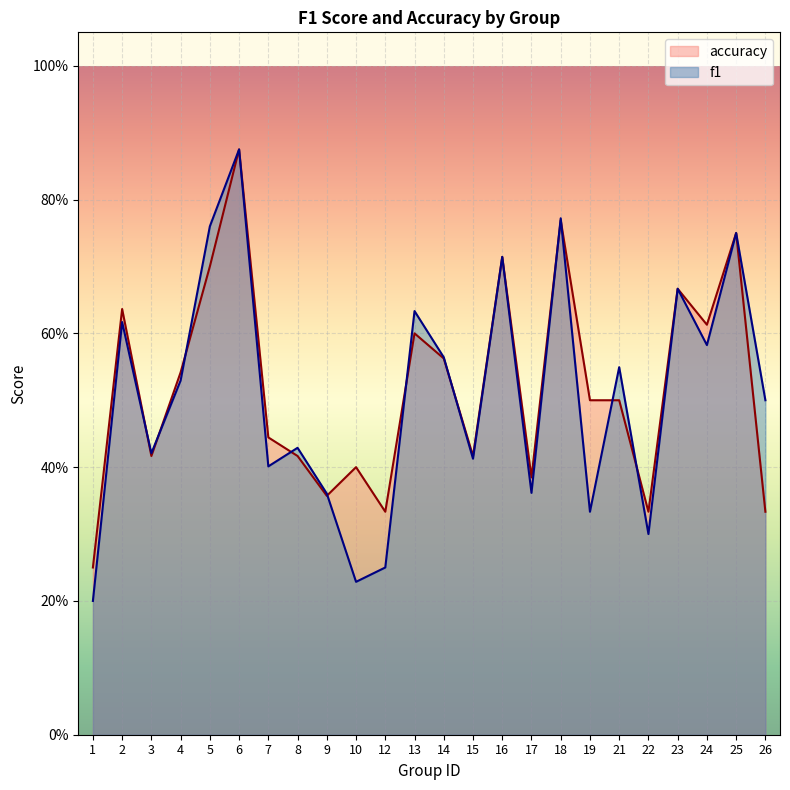

What is the lowest value of the accuracy series?

0.2